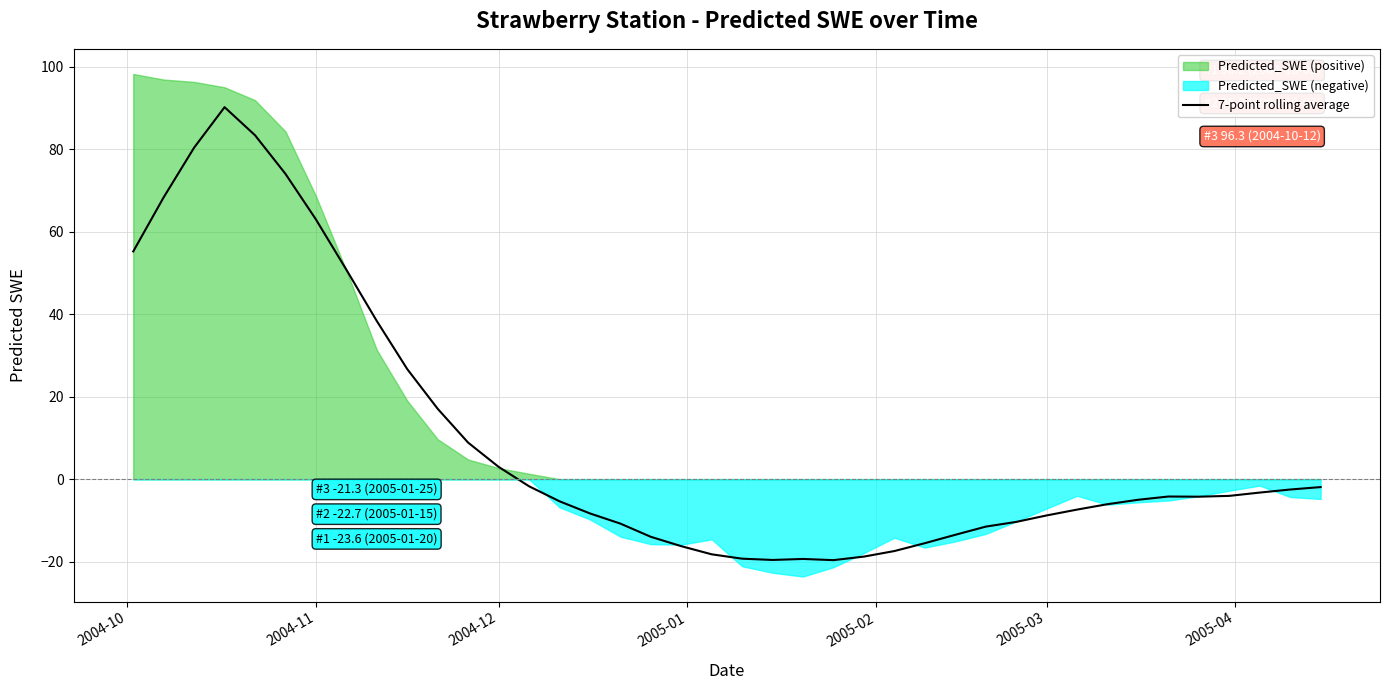

What is the minimum value for 7-point rolling average?

-19.6